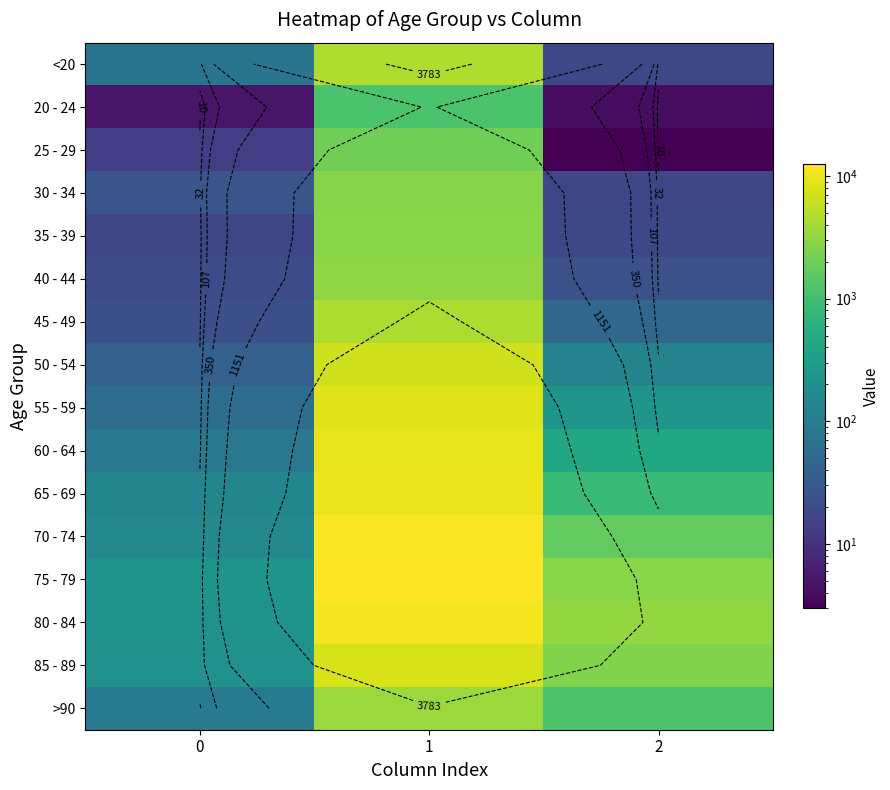

At which category is the sum across all series the highest?

1